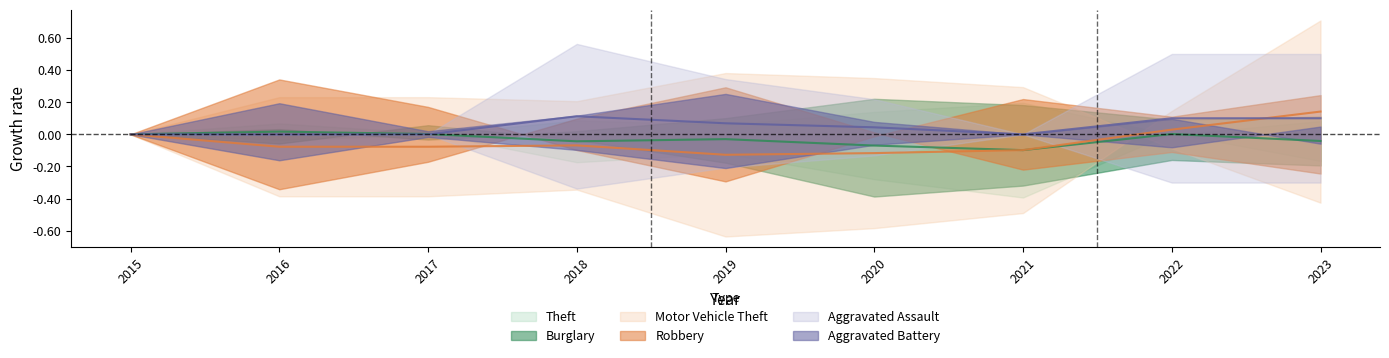

At which category does Theft reach its first local valley?

2018